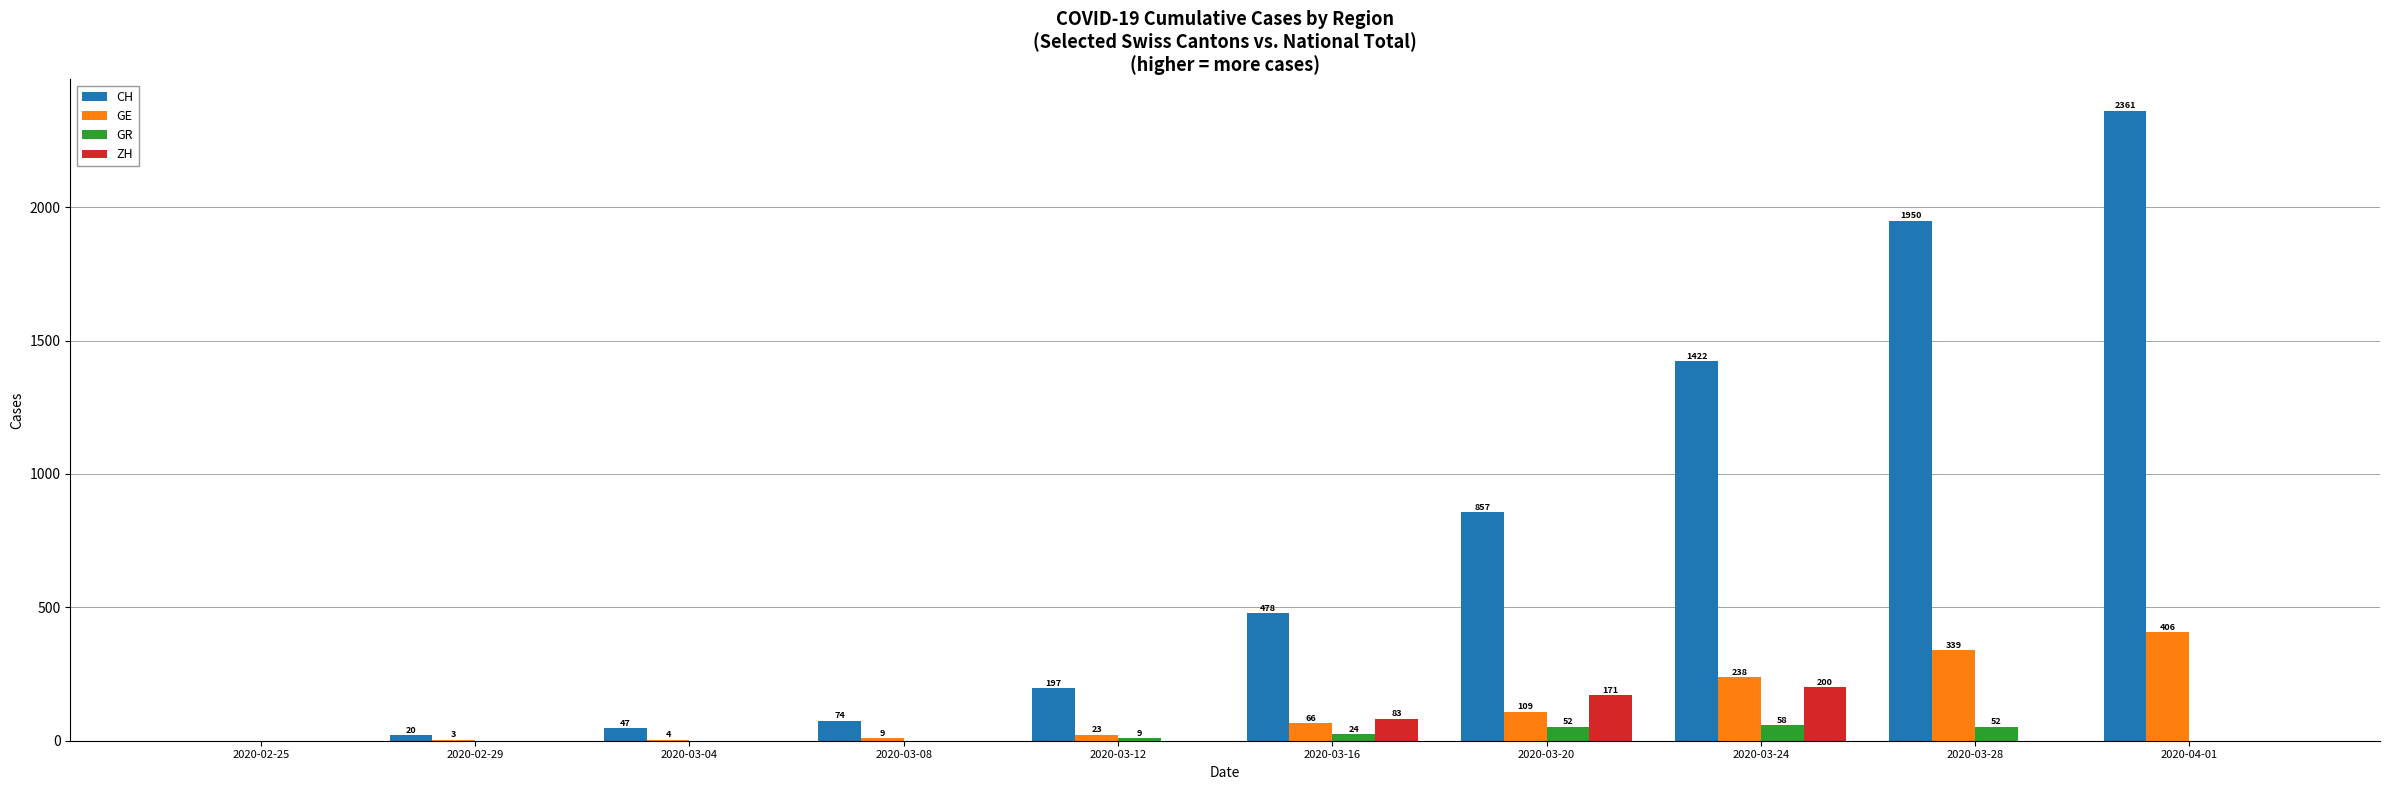

How many values in the ZH series exceed 0?

3